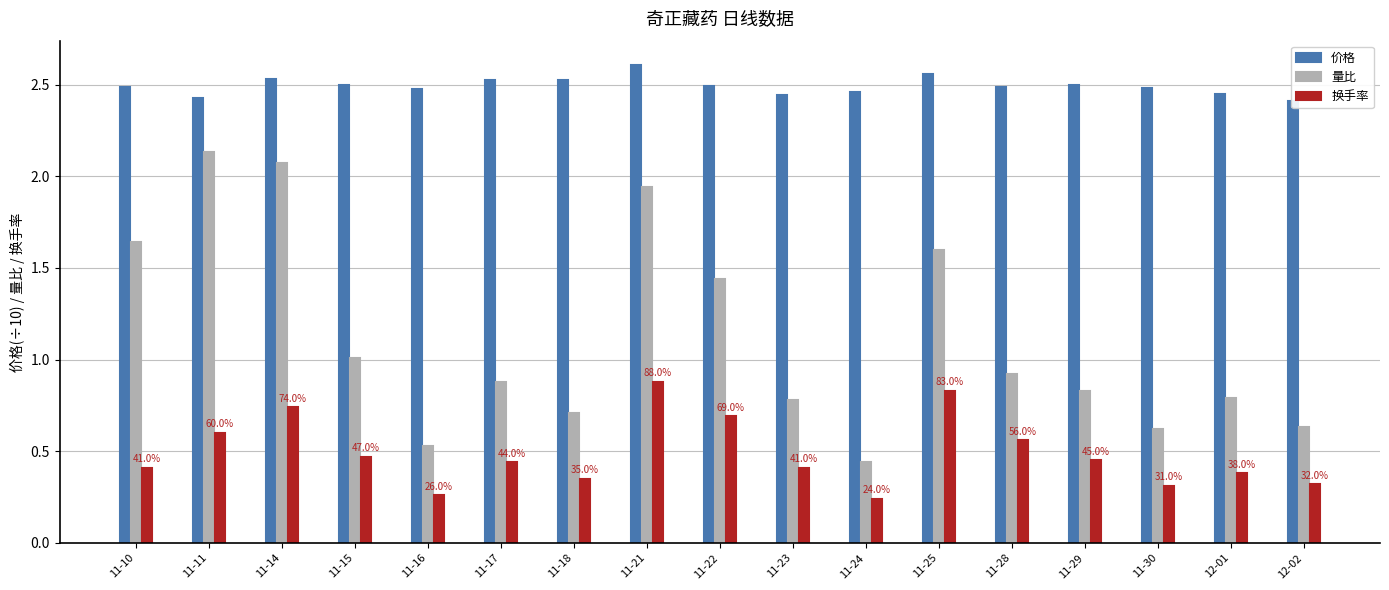

What is the maximum value shown in the chart?

2.6